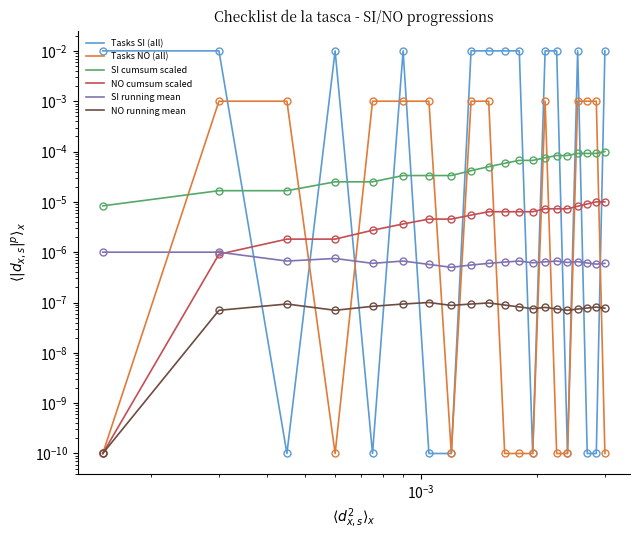

How many data points does each series have?

20